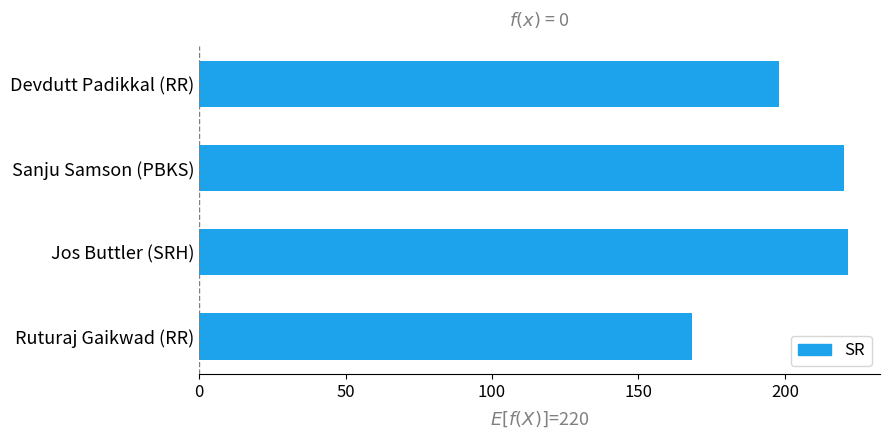

Is it true that the value at Jos Buttler (SRH) is 334.5?

False